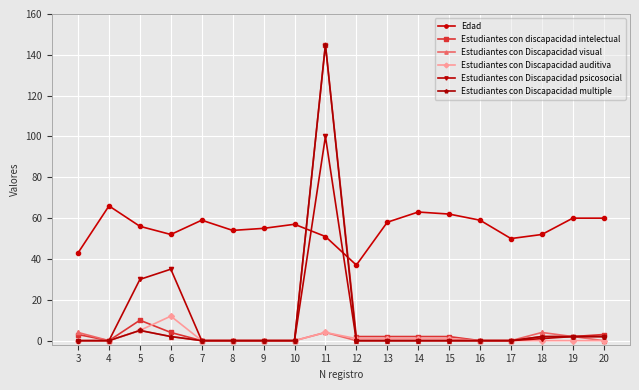

Does the chart display data point markers on the line(s)?

Yes